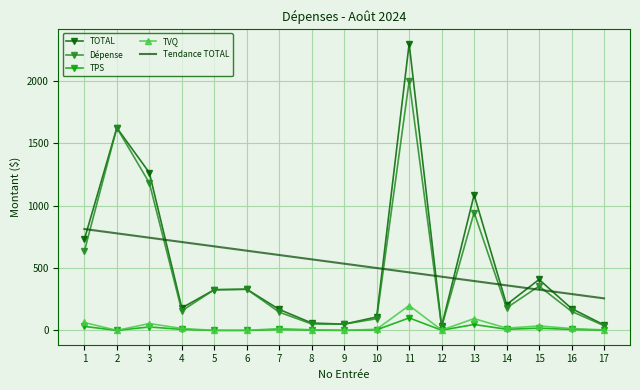

At which category does the chart reach its peak across all series?

11